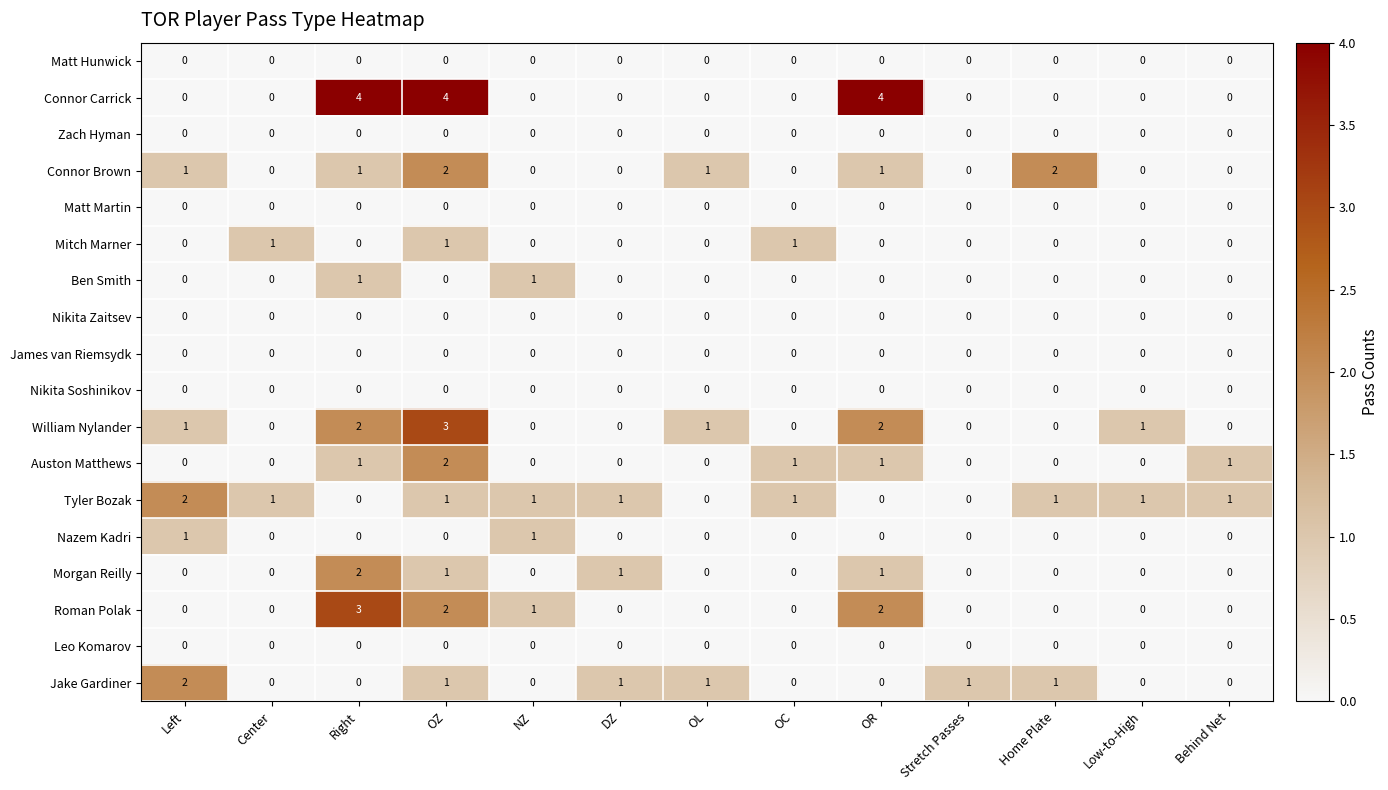

At which category is the sum across all series the highest?

OZ